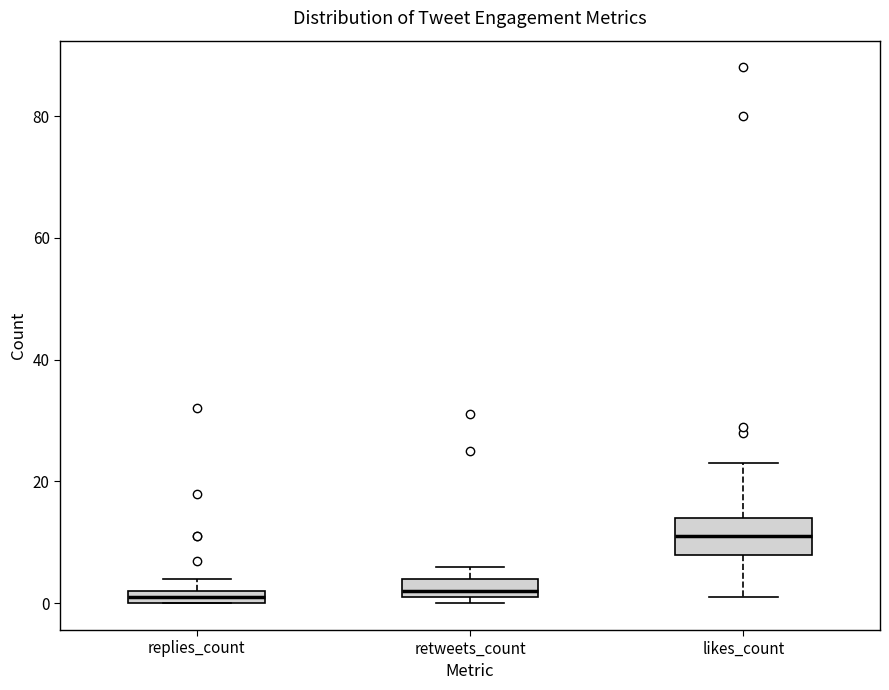

Which box is the tallest, from its lower edge to its upper edge?

likes_count